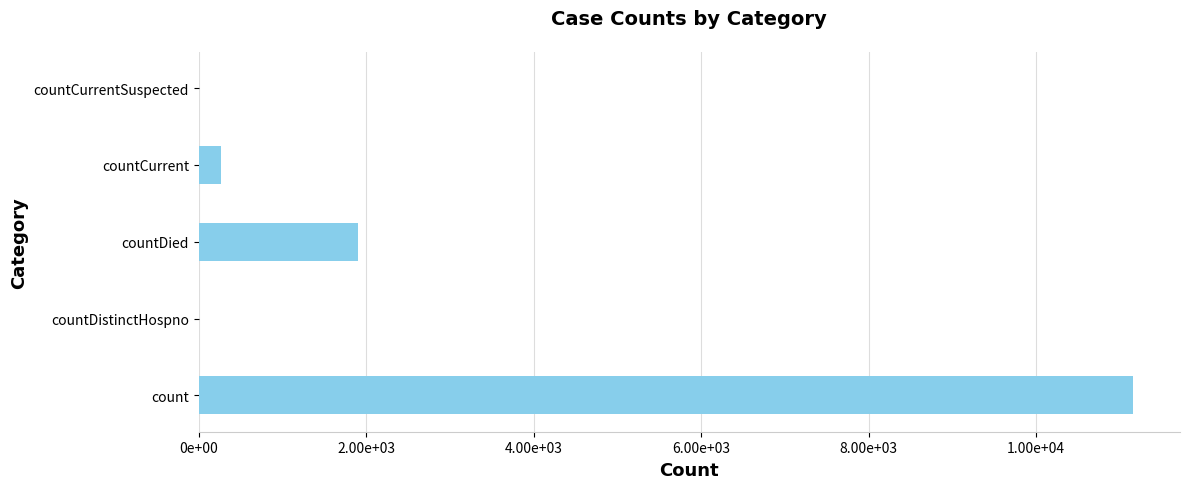

Which label corresponds to the largest value in the chart?

count